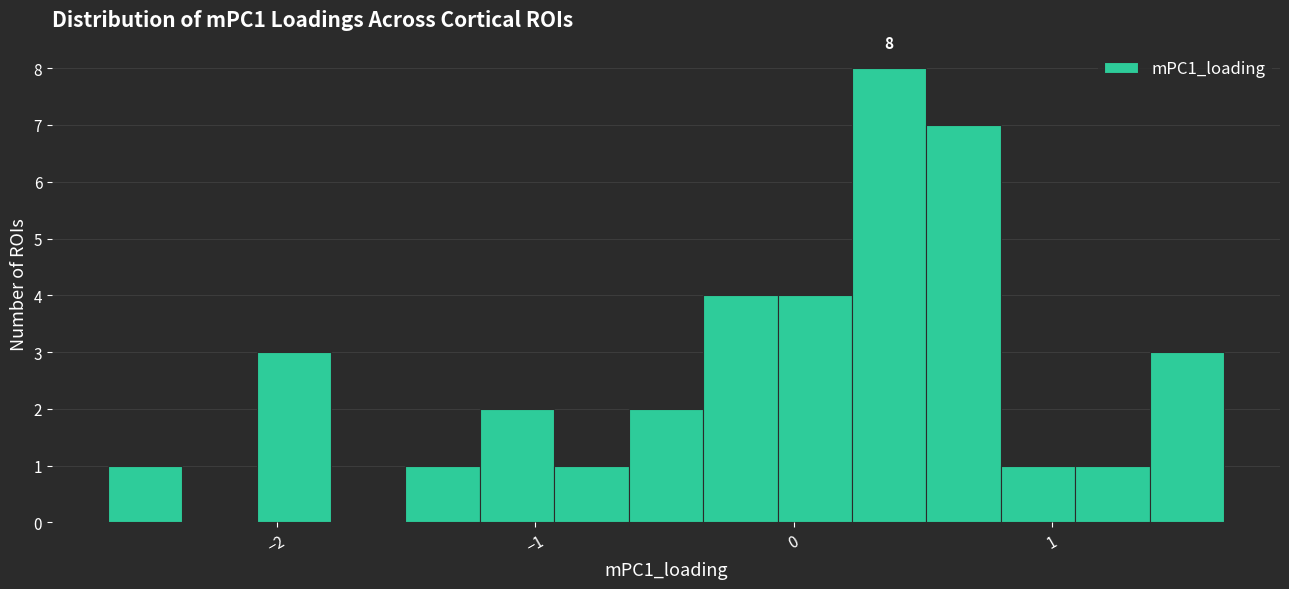

Around what value on the x-axis is the tallest bar? Give the approximate position of its centre, as read against the axis.

0.4